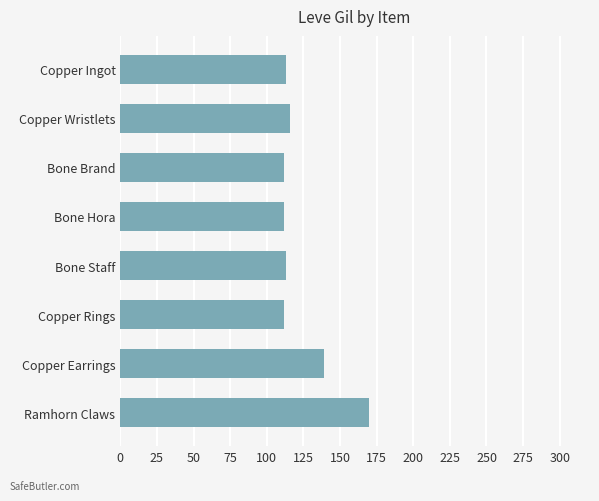

What is the sum of the values at Bone Staff and Copper Rings?

225